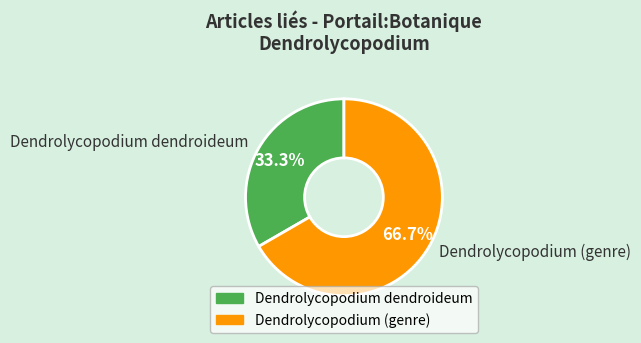

Which category accounts for the majority?

Dendrolycopodium (genre)